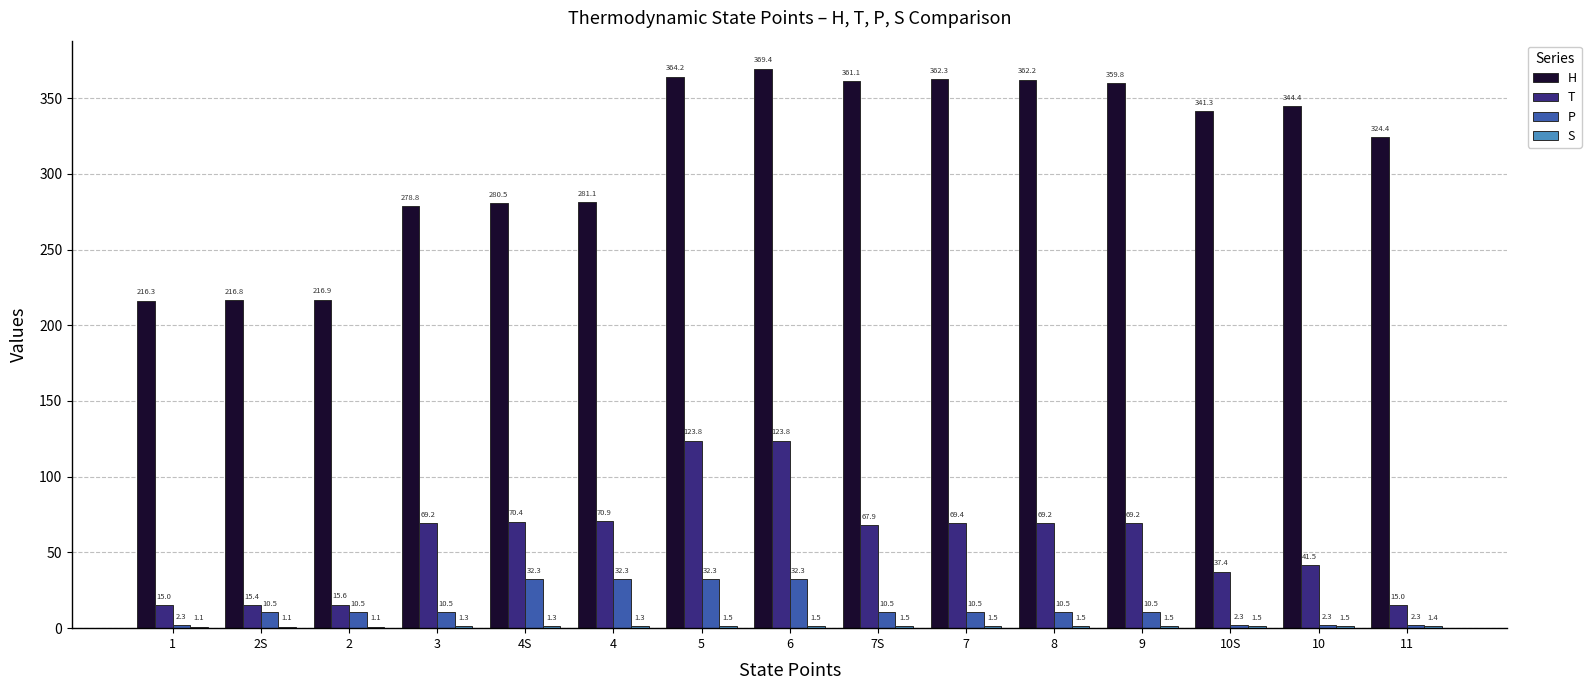

How many data points does each series have?

15